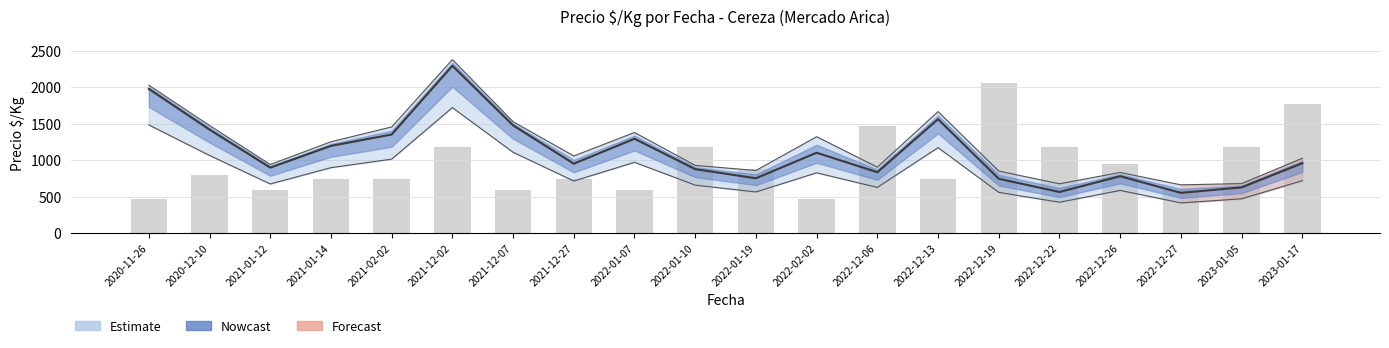

List the labels in order of value, smallest first.

2020-11-26, 2022-02-02, 2021-01-12, 2021-12-07, 2022-01-07, 2022-12-27, 2021-01-14, 2021-02-02, 2021-12-27, 2022-12-13, 2020-12-10, 2022-01-19, 2022-12-26, 2021-12-02, 2022-01-10, 2022-12-22, 2023-01-05, 2022-12-06, 2023-01-17, 2022-12-19